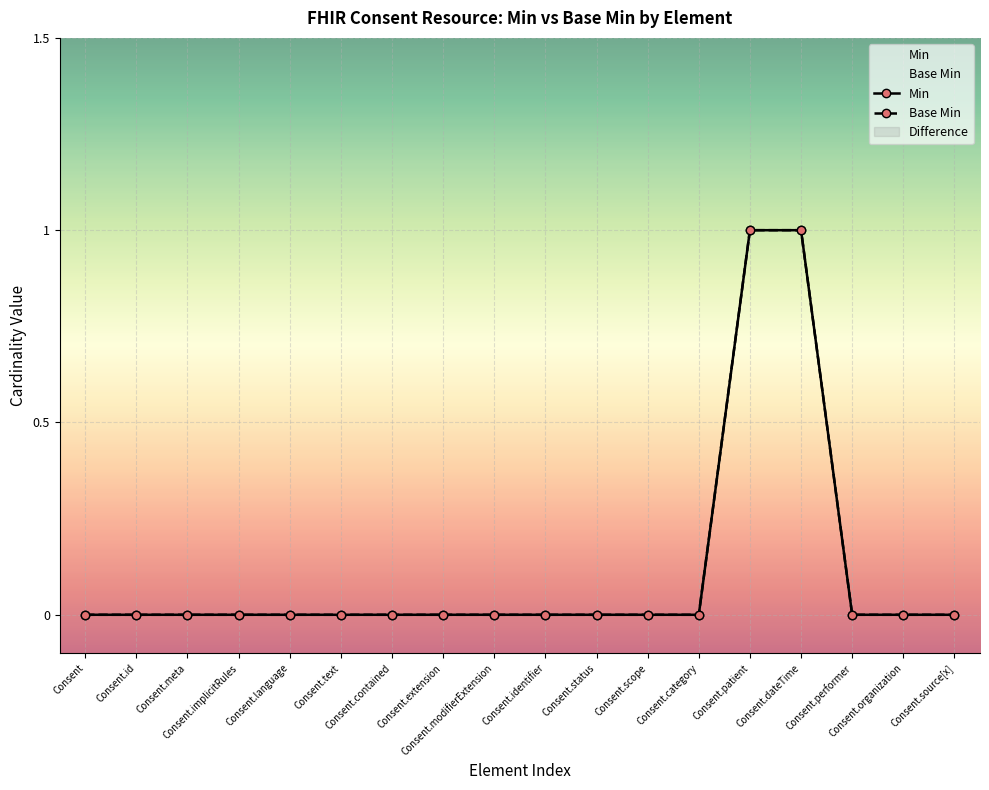

Which has a higher value, Consent.extension or Consent.source[x]?

Consent.extension